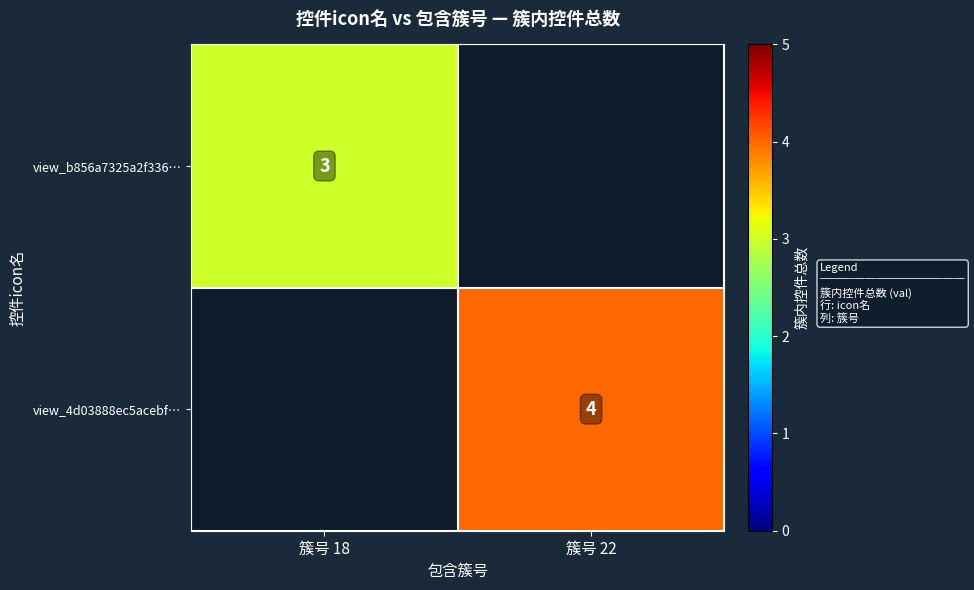

Is the value of view_4d03888ec5acebf… at 簇号 22 greater than the value of view_b856a7325a2f336… at 簇号 18?

Yes